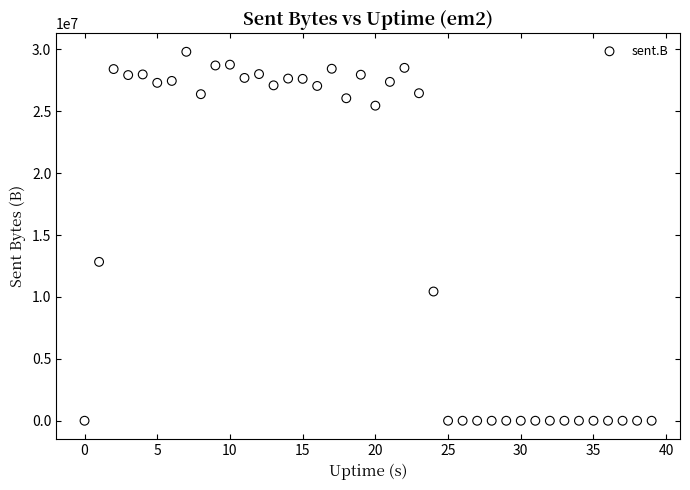

What Y value in the scatter plot is closest to 14905434?

12836530